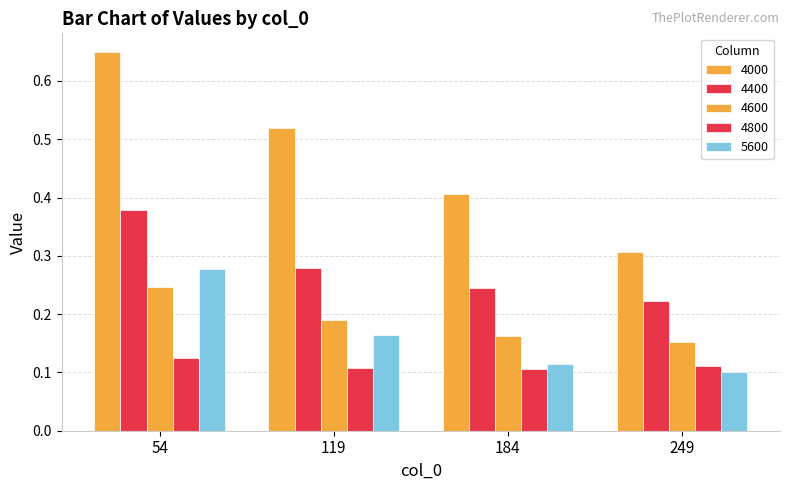

Reading left to right, what are all the values shown in this chart?

4000: 0.6	0.5	0.4	0.3
4400: 0.4	0.3	0.2	0.2
4600: 0.2	0.2	0.2	0.2
4800: 0.1	0.1	0.1	0.1
5600: 0.3	0.2	0.1	0.1